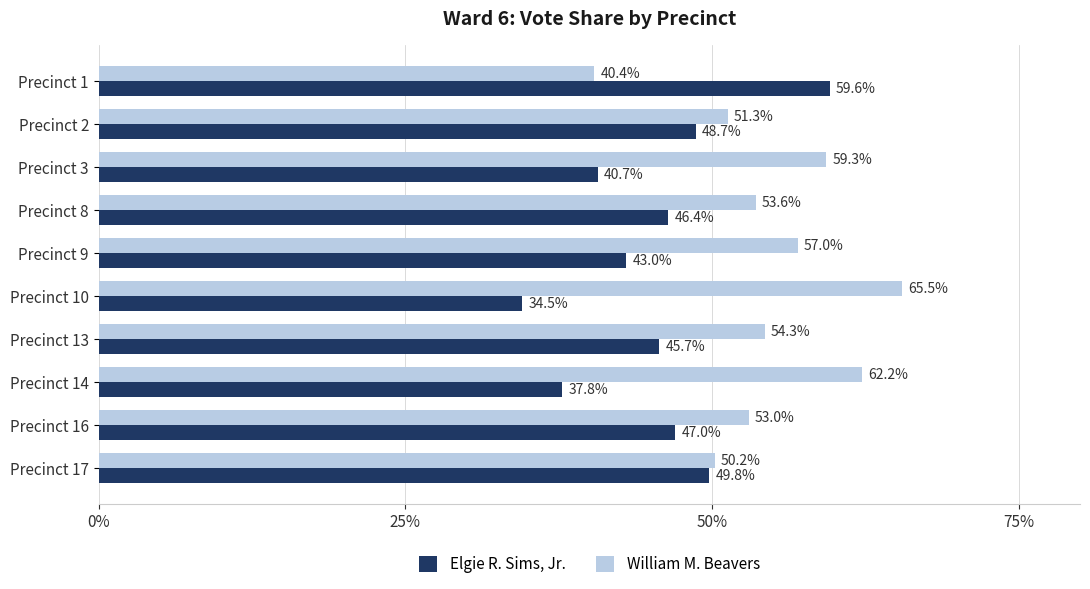

What is the difference between the highest and lowest values at Precinct 13?

8.6